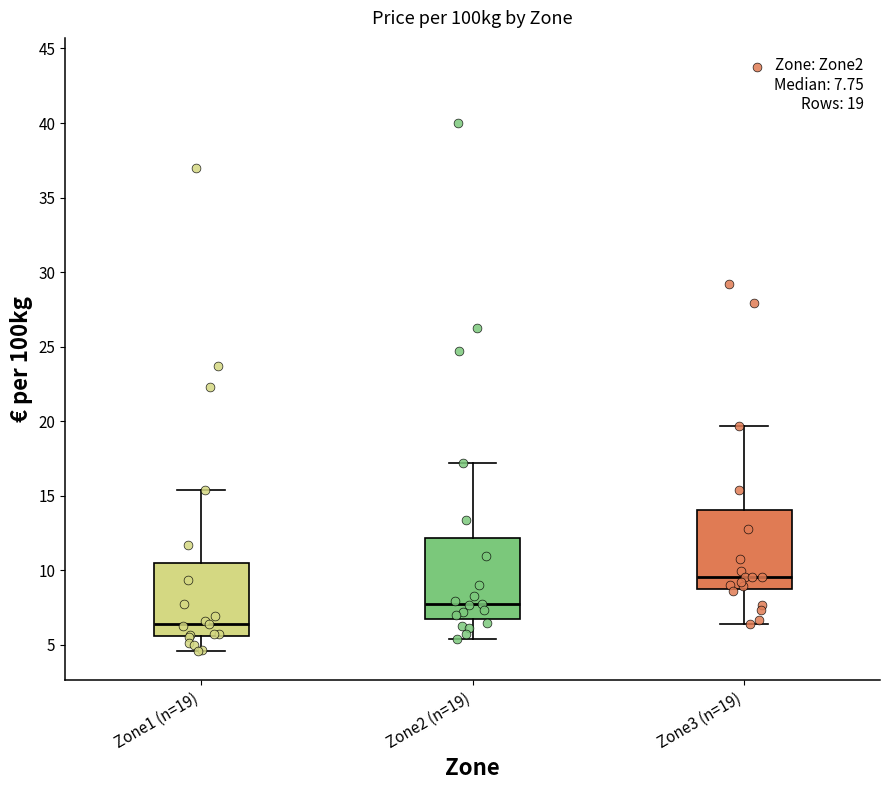

Which box has the lowest median line?

Zone1 (n=19)